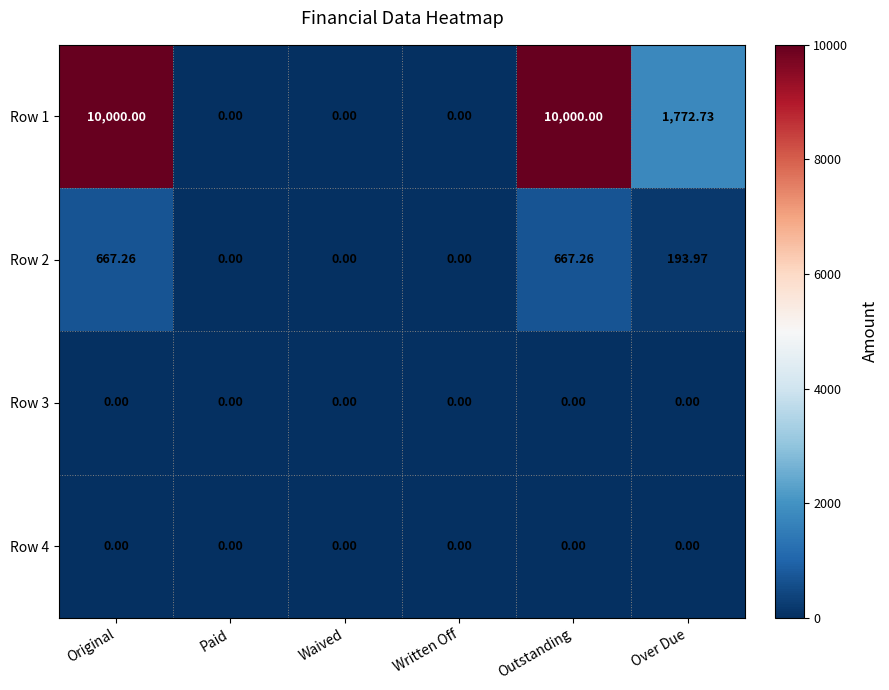

Which series changed the most between Waived and Over Due?

Row 1